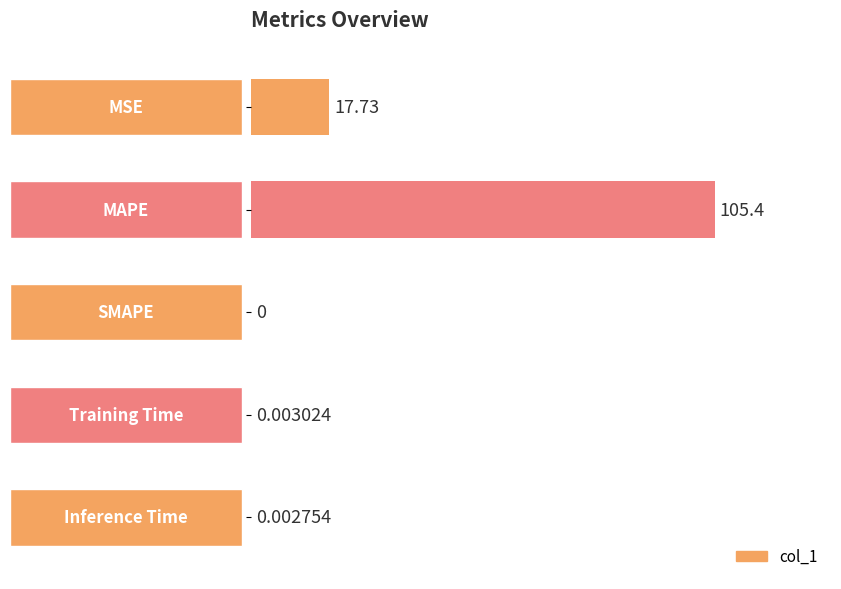

What is the sum of all values?

123.1